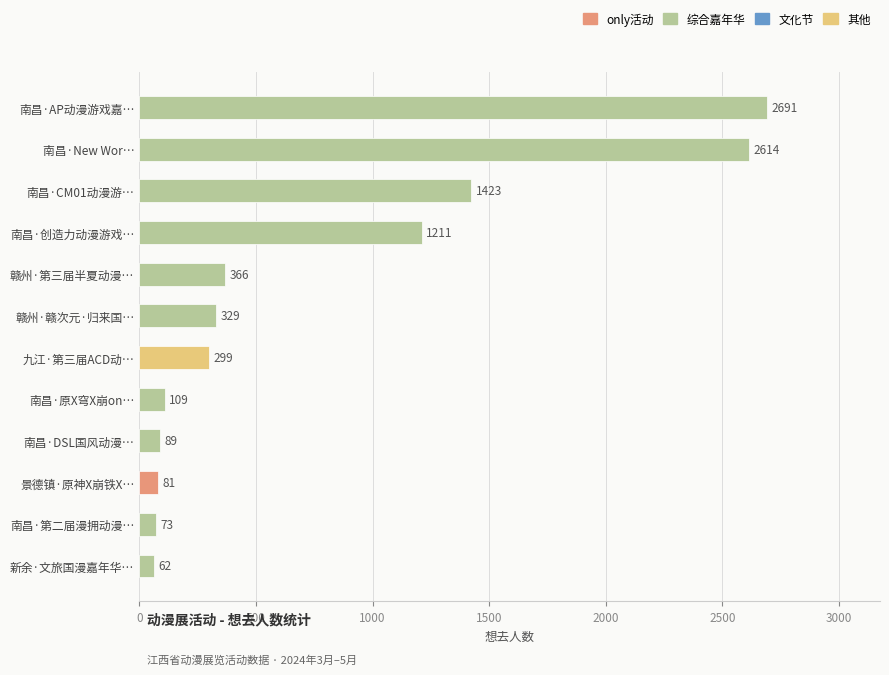

What is the average value?

779